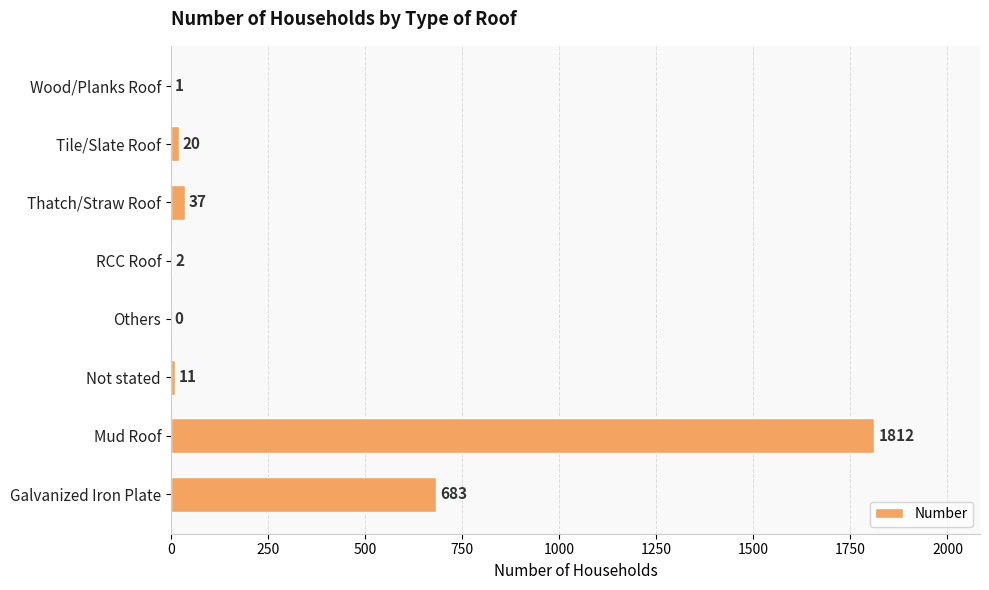

The chart shows a value of 37 at Thatch/Straw Roof. True or false?

True